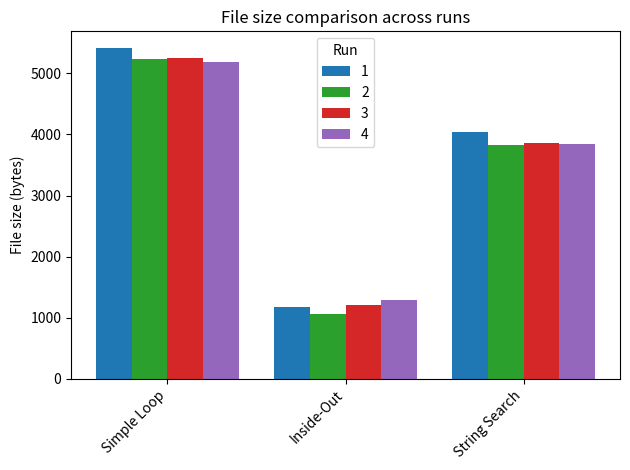

How many data points does each series have?

3